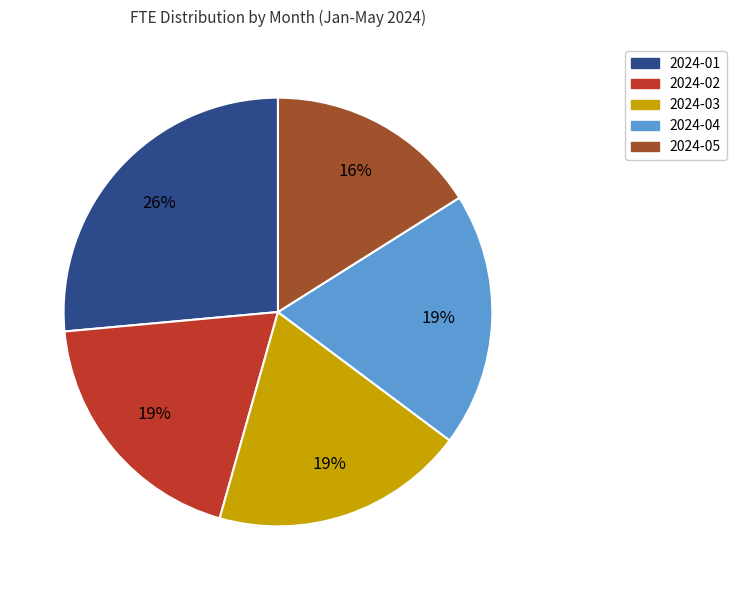

To the nearest percent, what is the difference between the 2024-02 and 2024-01 slice percentages?

7%